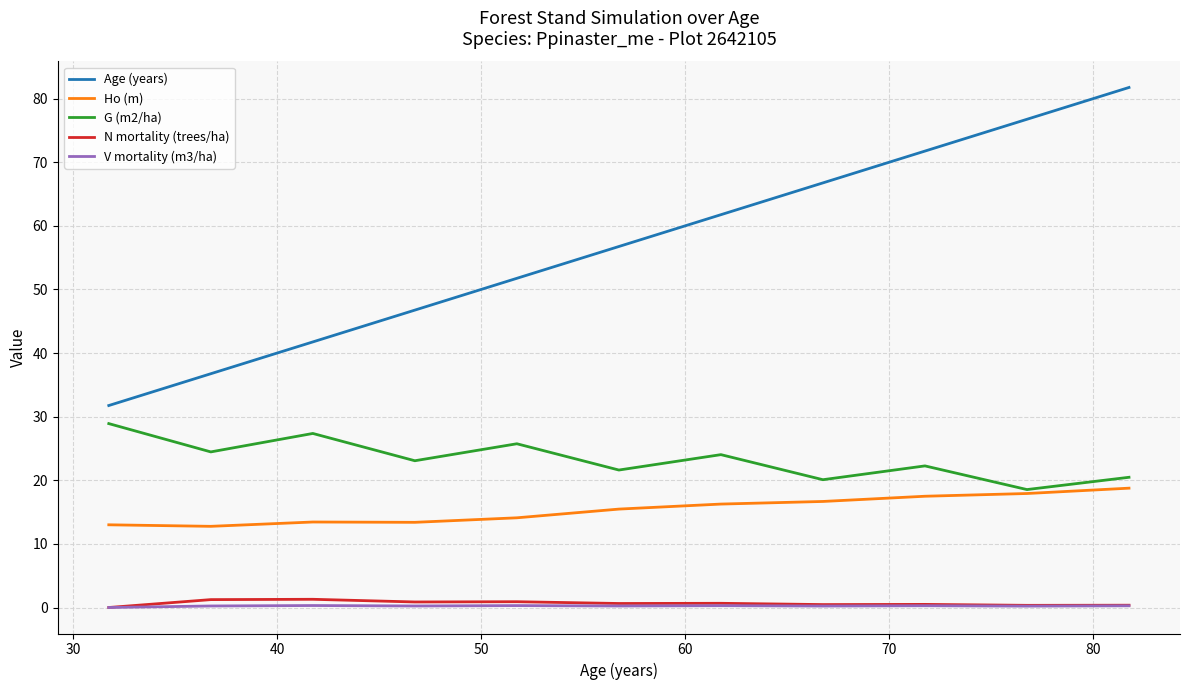

Is this an area chart (filled region under the line)?

No